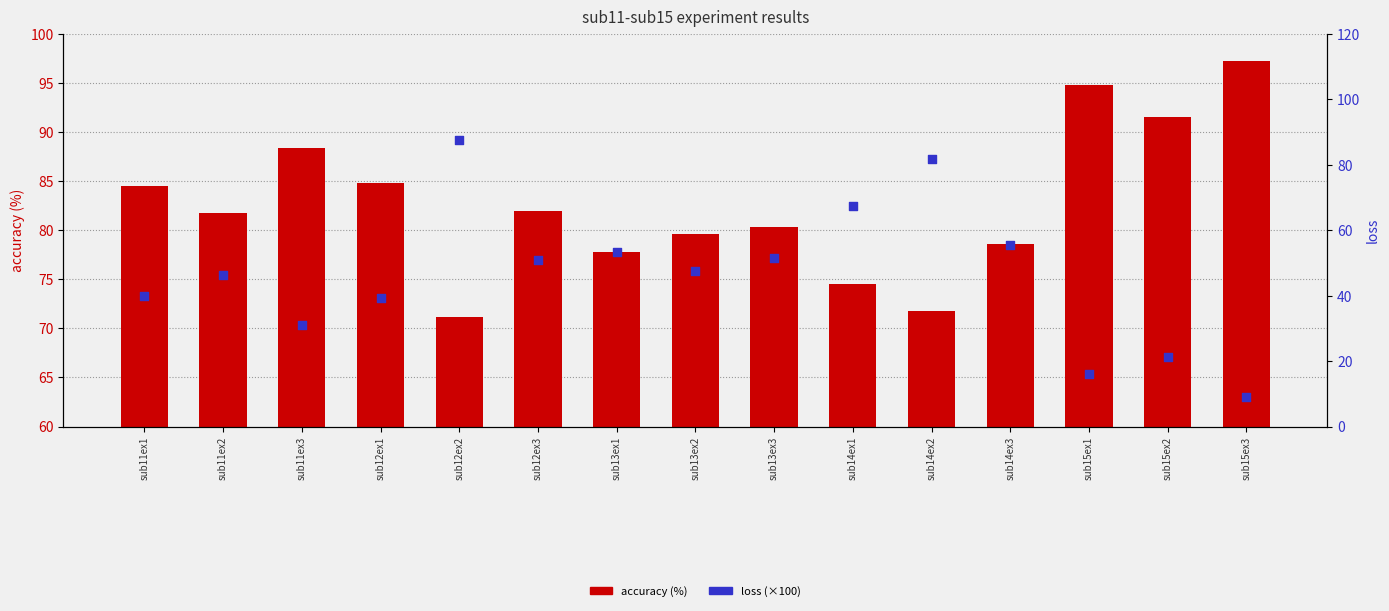

Which series contains the lowest Y value?

loss (×100)